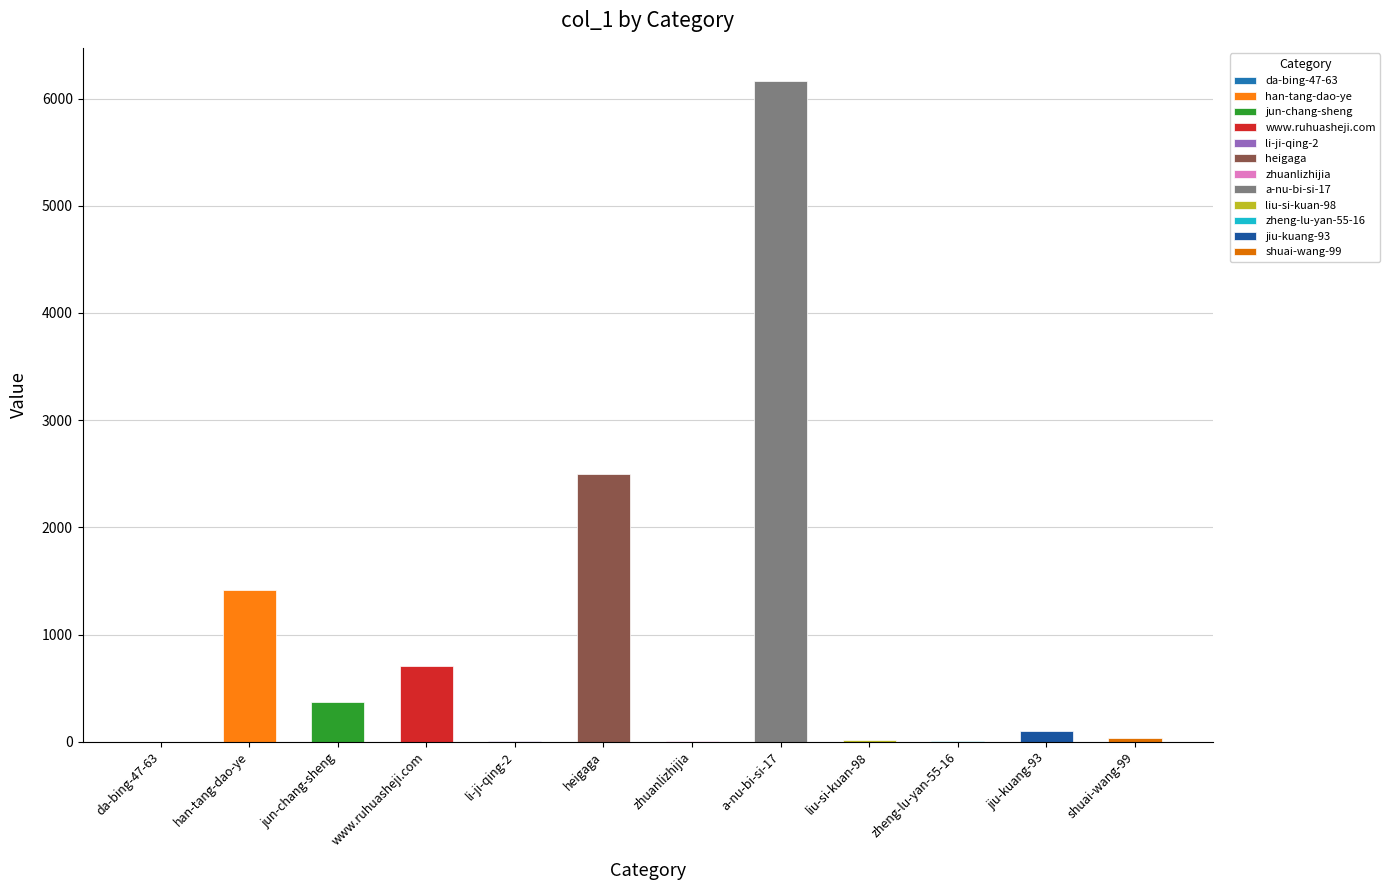

Which label corresponds to the largest value in the chart?

a-nu-bi-si-17